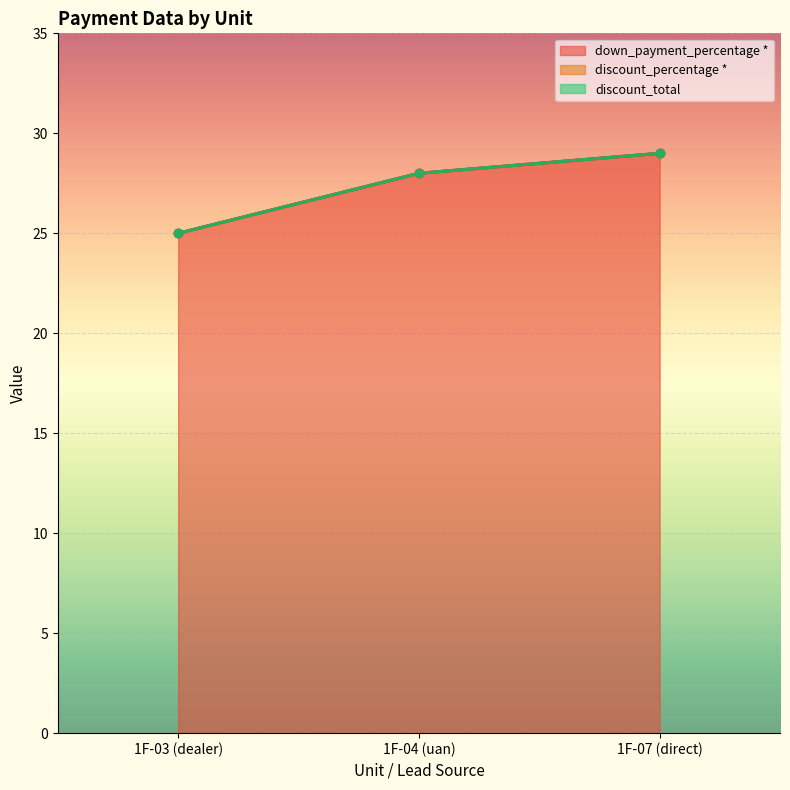

What is the total value across all series at 1F-04 (uan)?

28